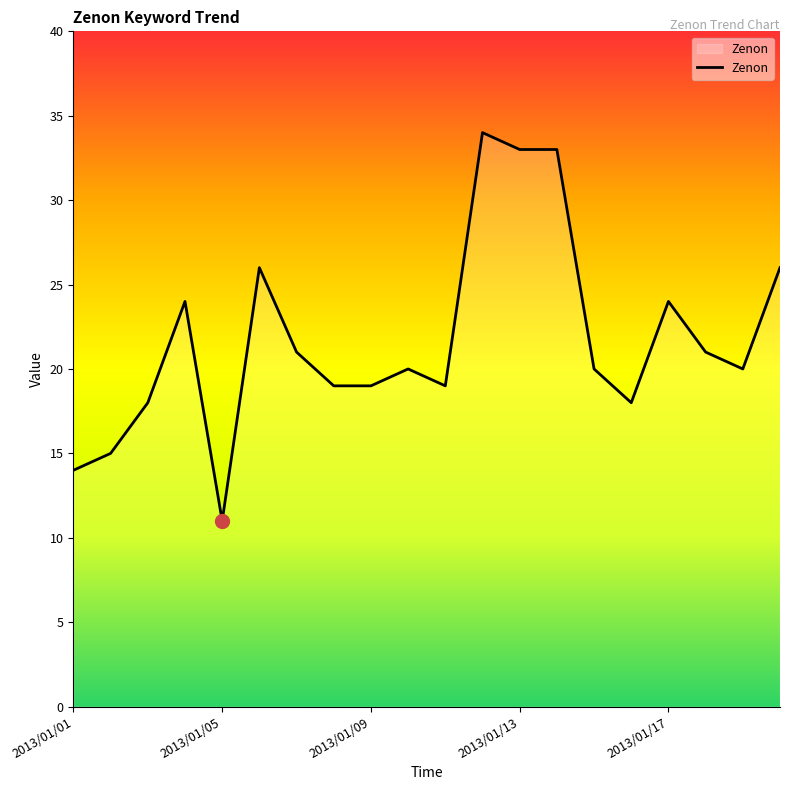

What is the greatest value displayed?

34